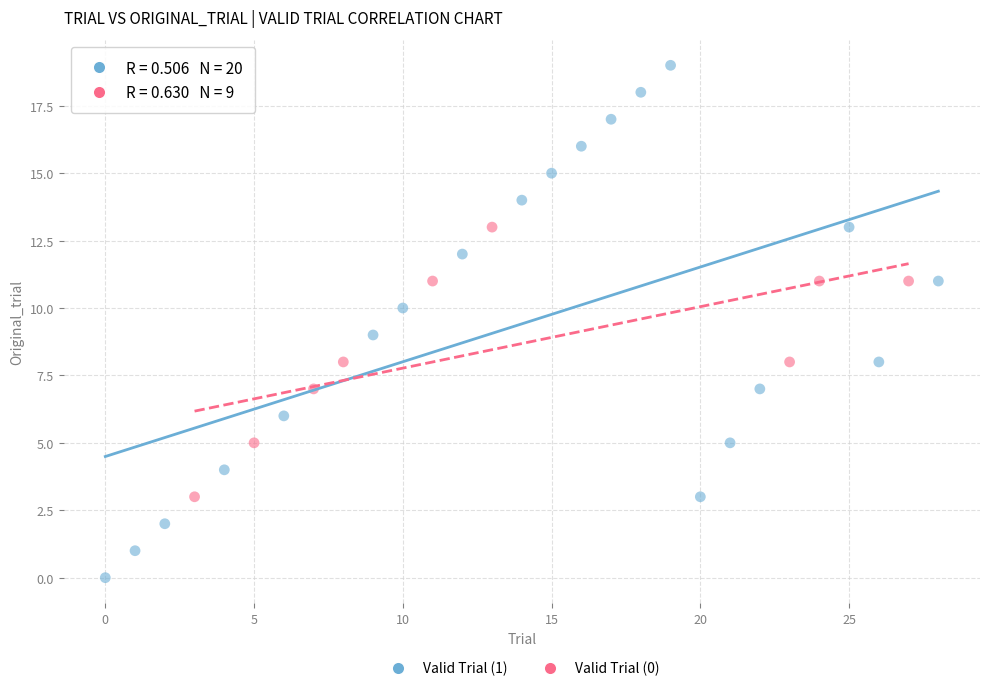

Which series contains the highest Y value?

Valid Trial (1)